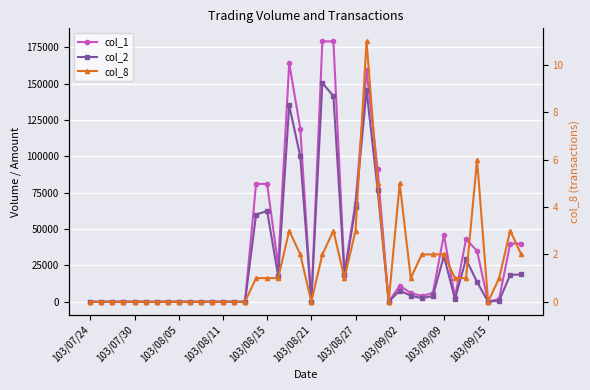

Where is the first local maximum for col_8?

18